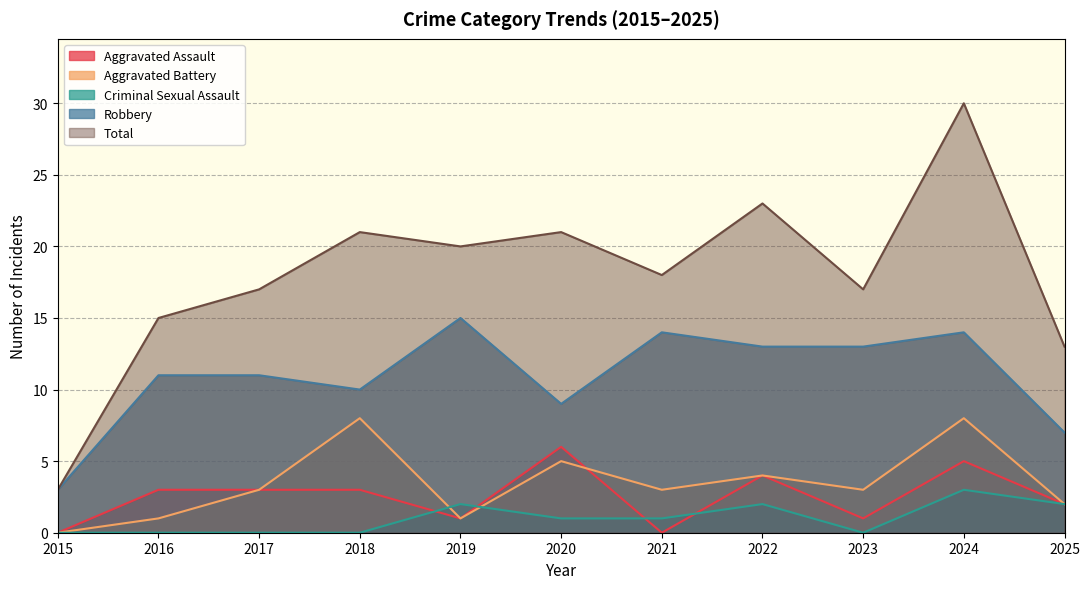

The value of Aggravated Battery at 2021 is 1. True or false?

False